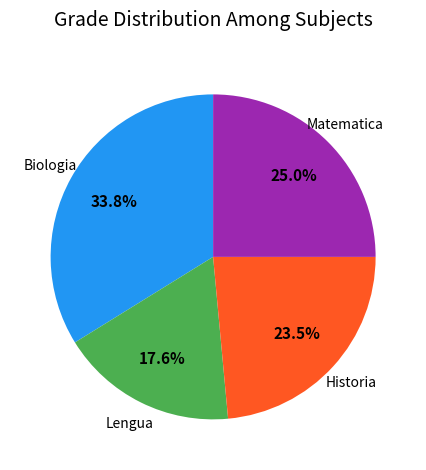

Is there any slice that represents more than half of the pie?

No